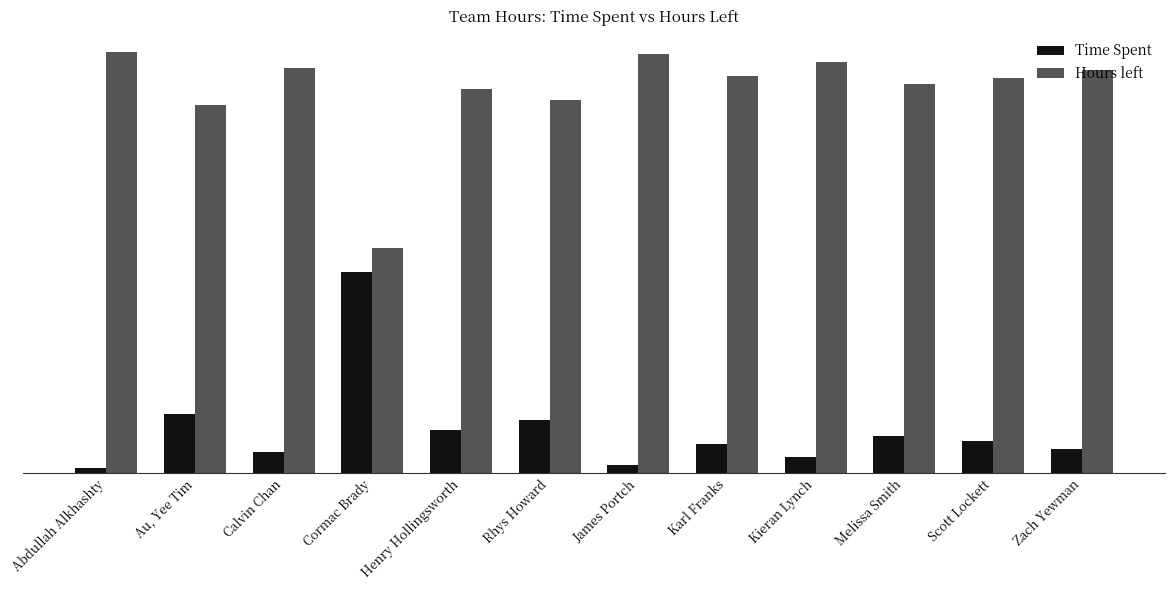

The Hours left series shows 40.8 at Rhys Howard. True or false?

False